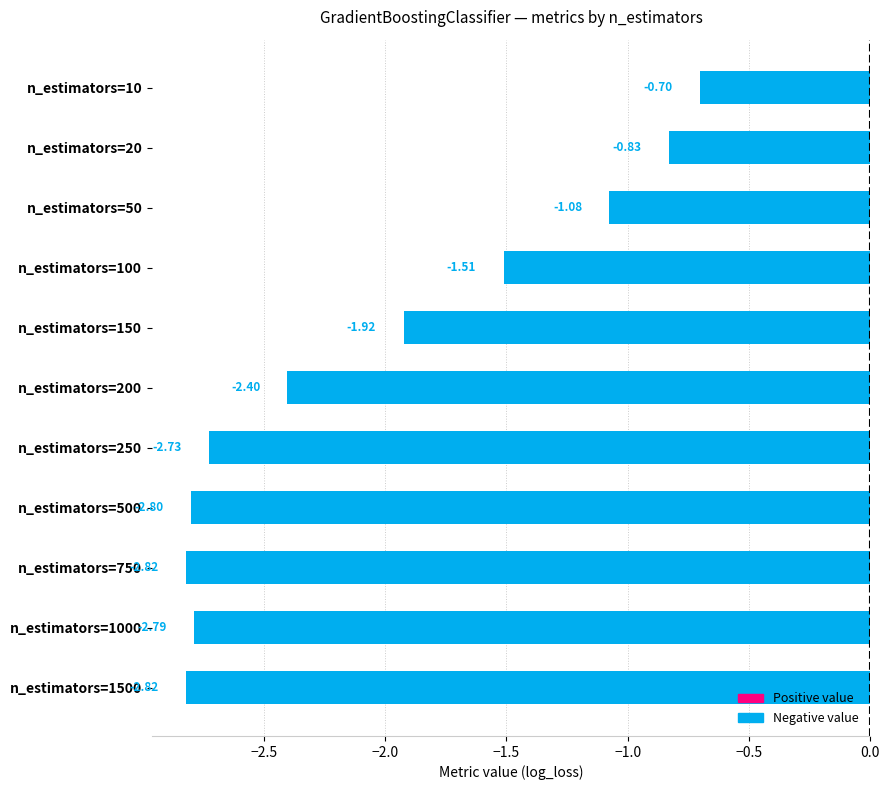

What is the sum of all values?

-22.4